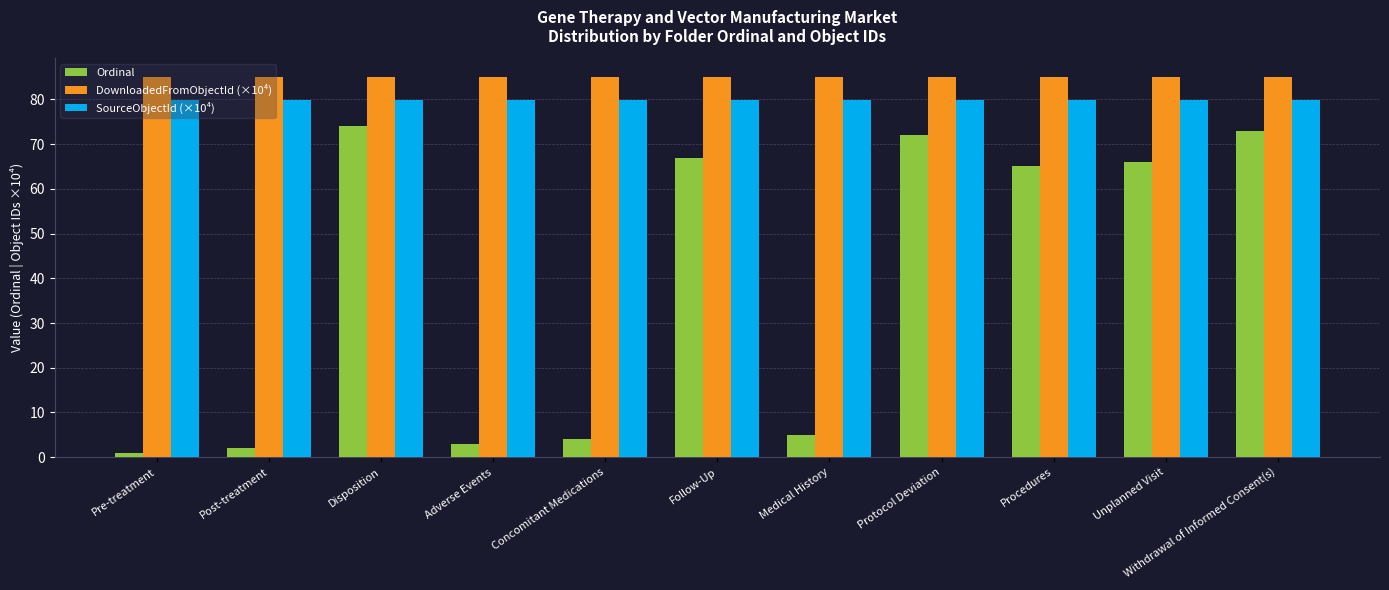

Are the bars grouped side by side (vs. stacked)?

Yes